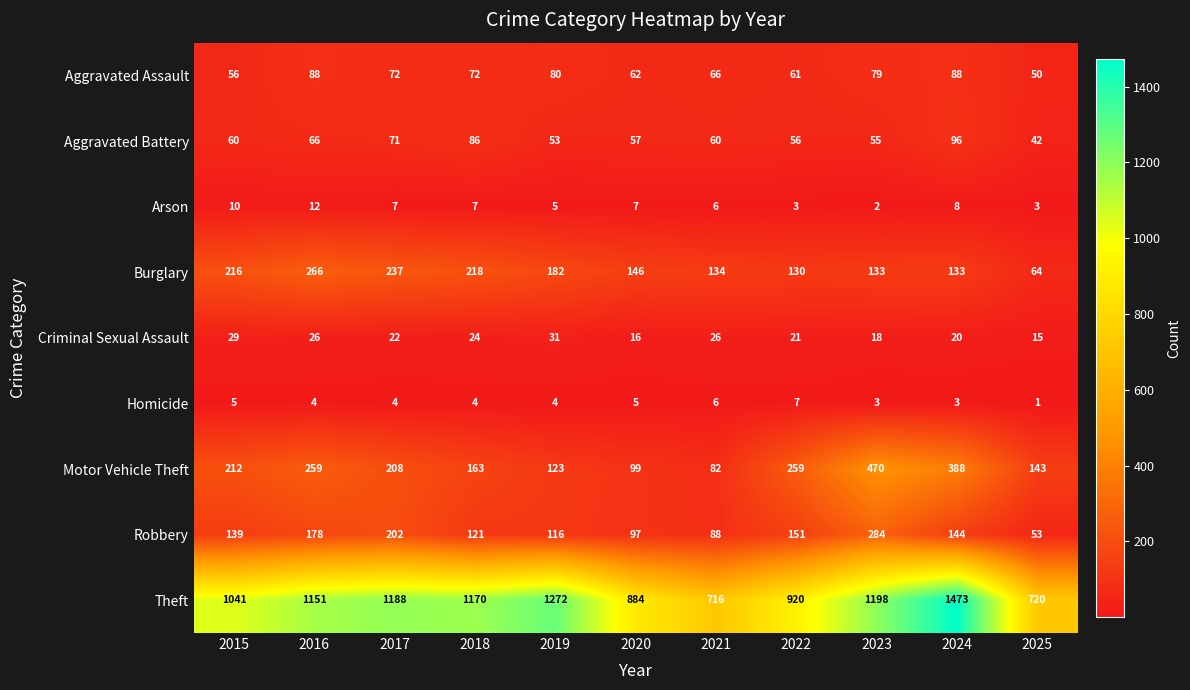

Read the Motor Vehicle Theft value at 2015.

212